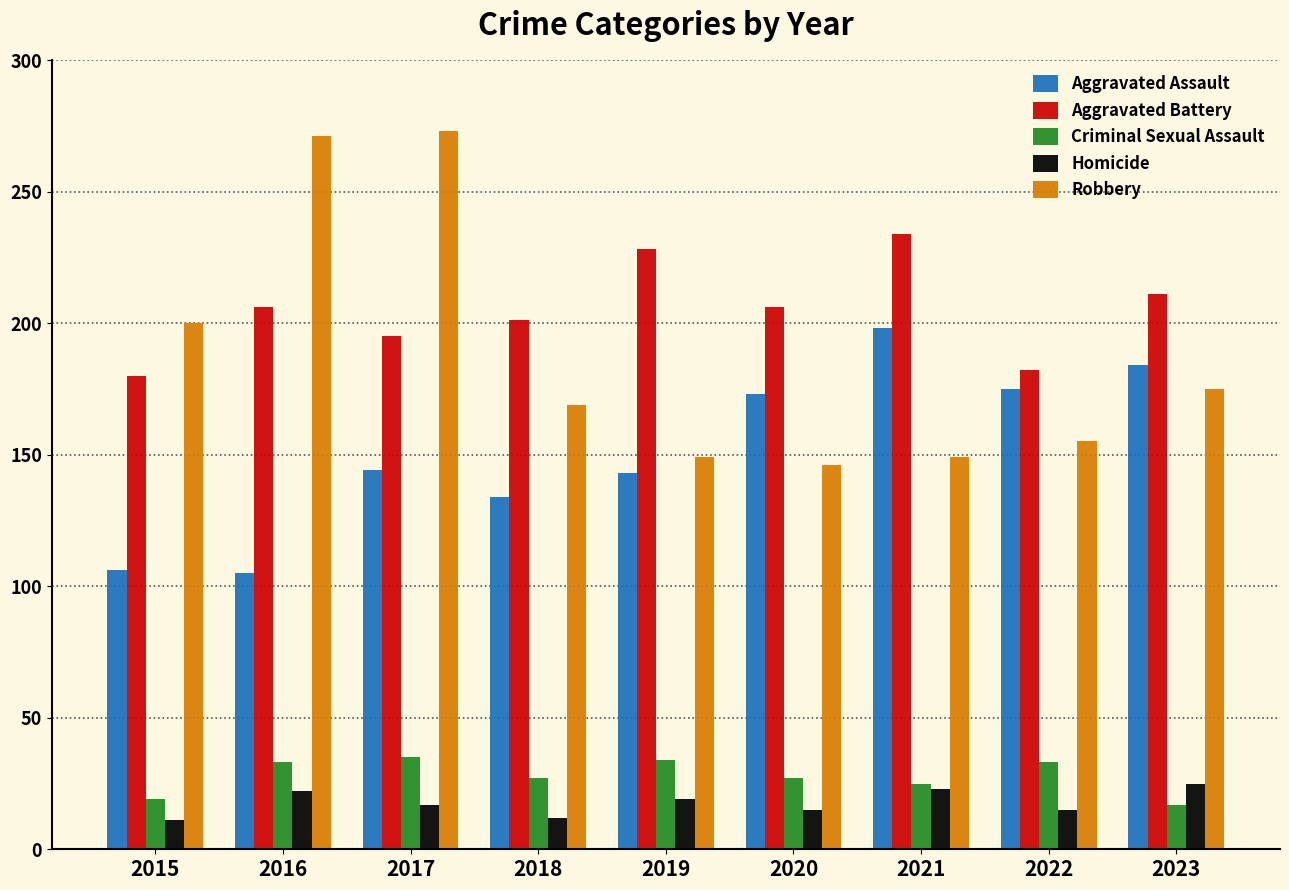

True or false: Aggravated Battery has a value of 228 at 2019.

True